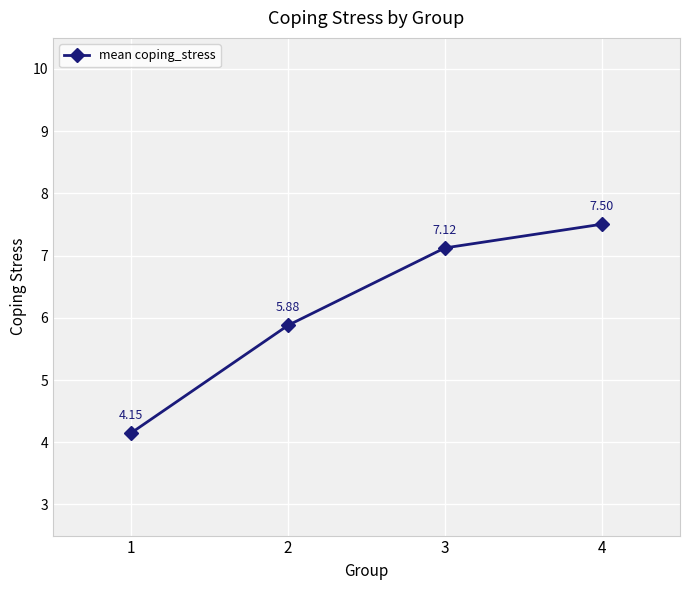

The chart shows a value of 12.7 at 3. True or false?

False